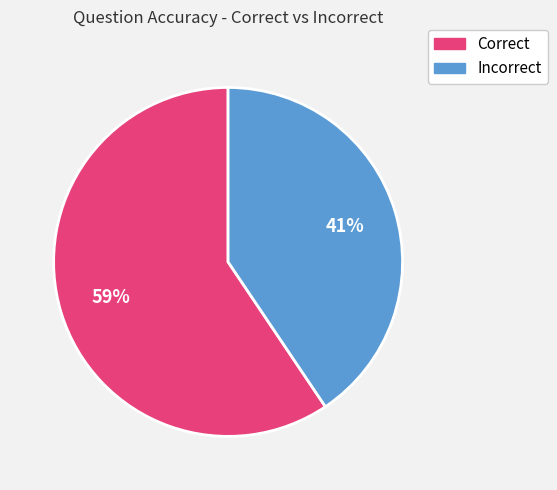

To the nearest percent, what is the average slice percentage?

50%